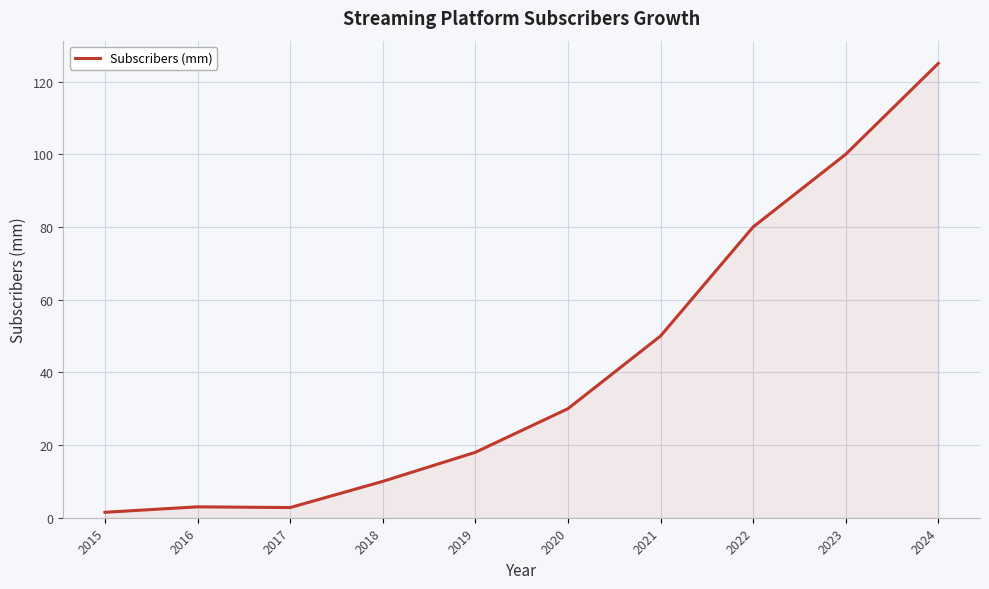

The chart shows a value of 2.8 at 2017. True or false?

True